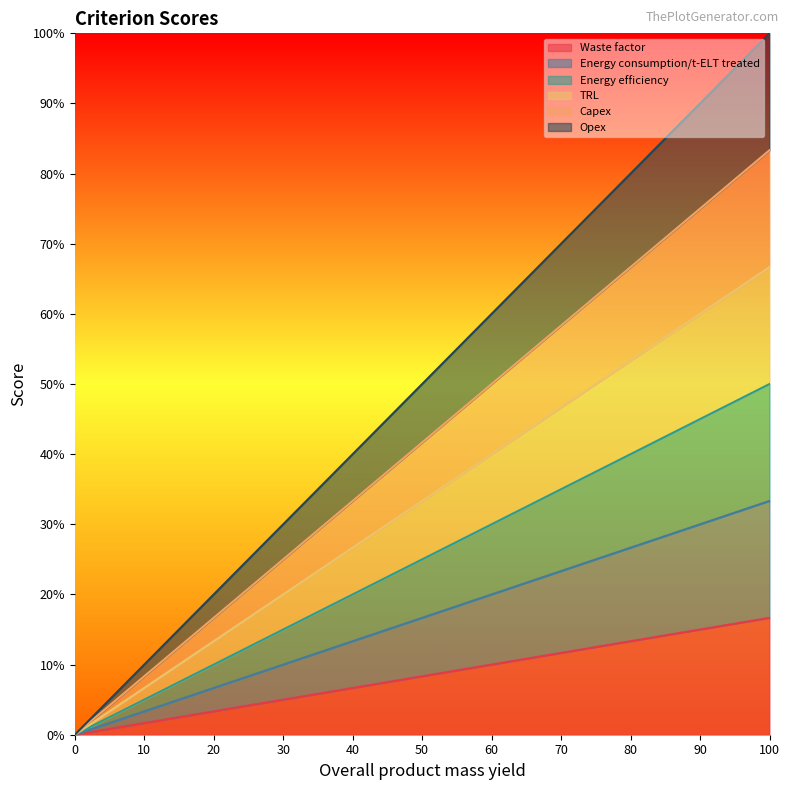

How many data points in Capex are above 33?

6